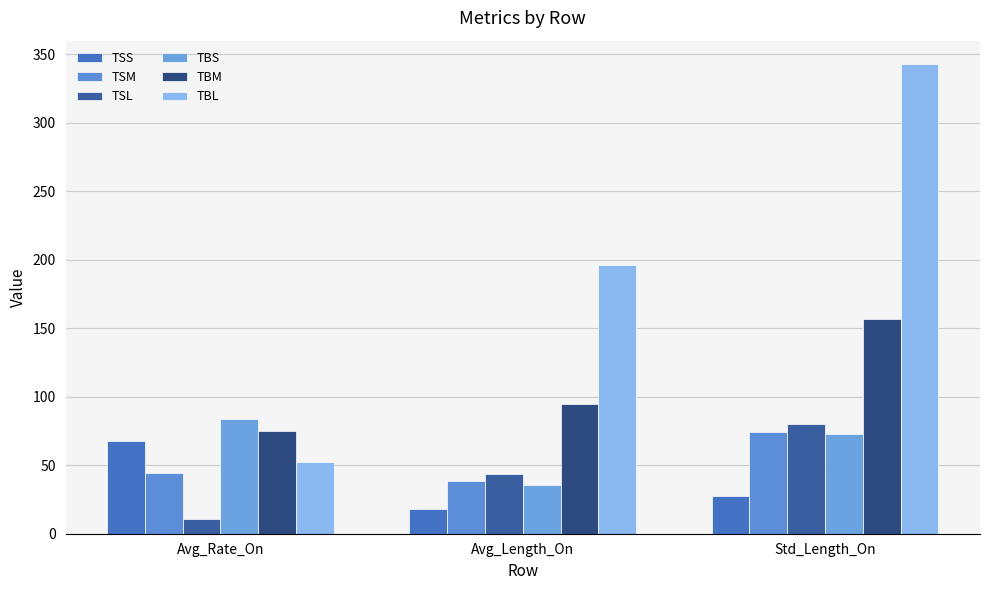

At Avg_Rate_On, list the series in order from largest to smallest.

TBS, TBM, TSS, TBL, TSM, TSL